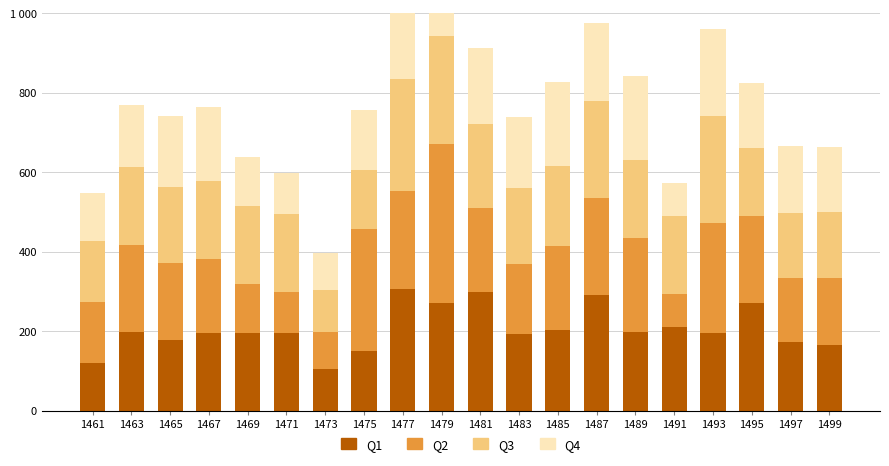

How many values in the Q4 series are below 176463?

10